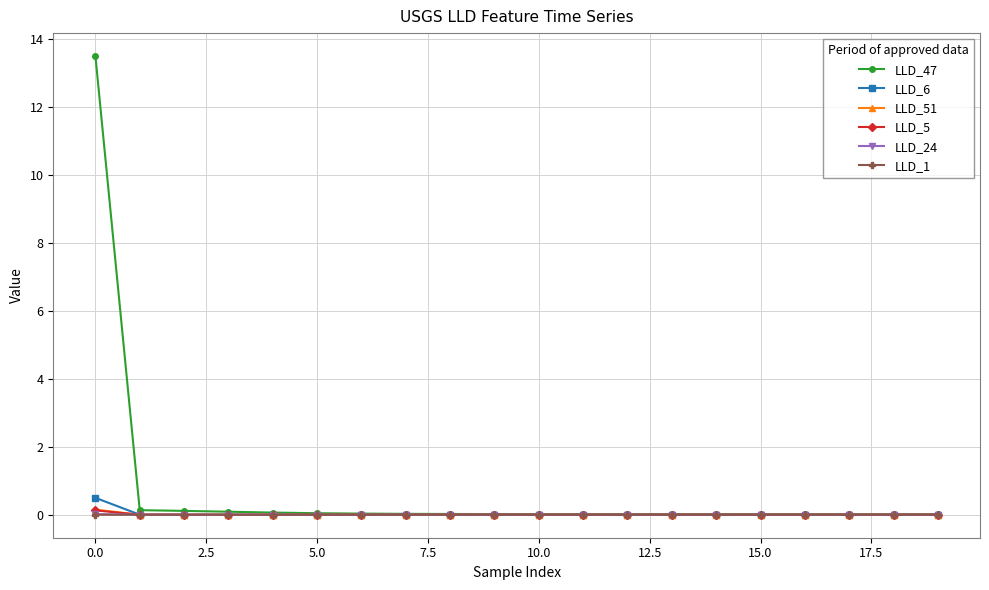

True or false: LLD_1 has more than 1 interior local peaks.

True